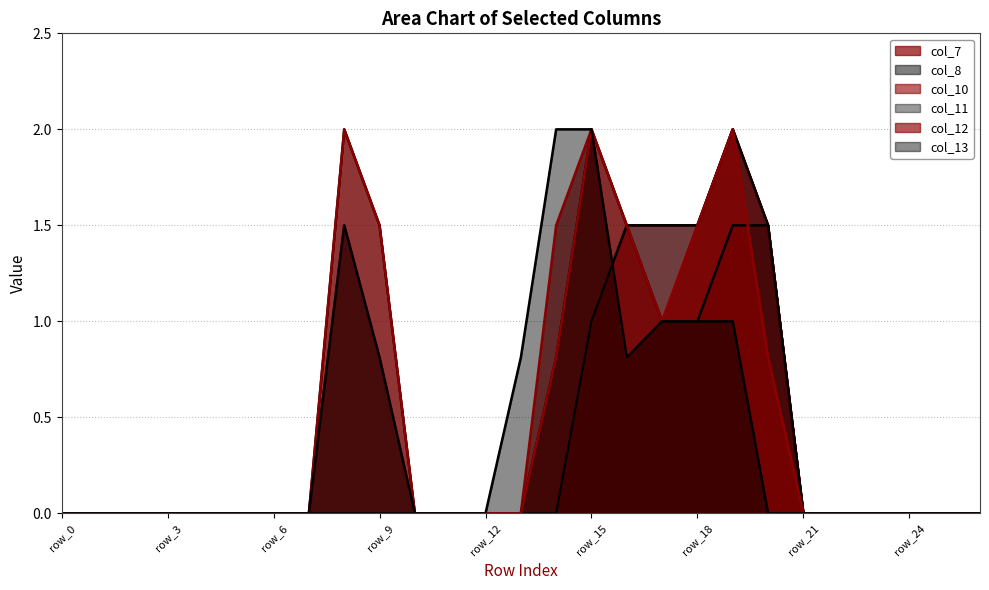

Which category has the lowest value in the col_12 series?

row_0